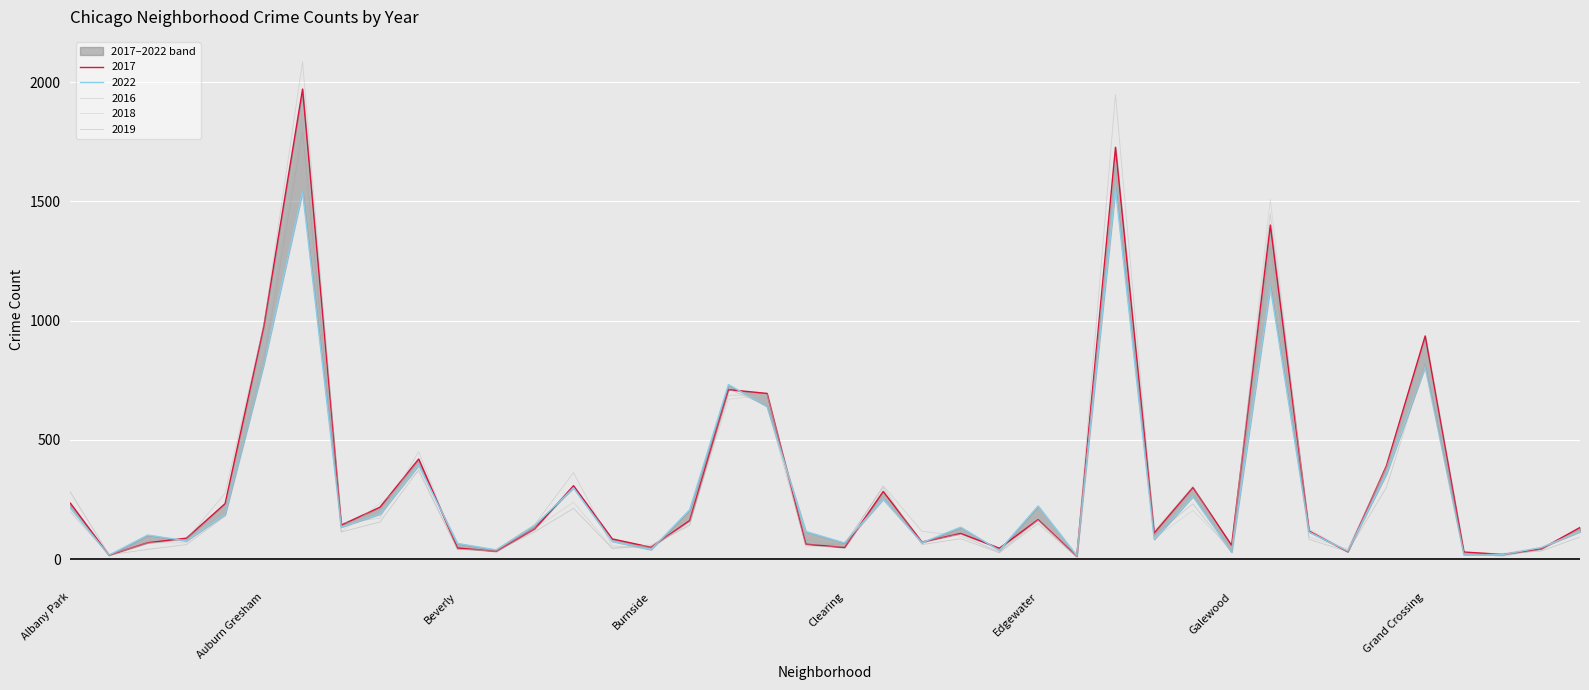

Between which two adjacent categories do 2016 and 2022 first intersect?

Andersonville and Archer Heights